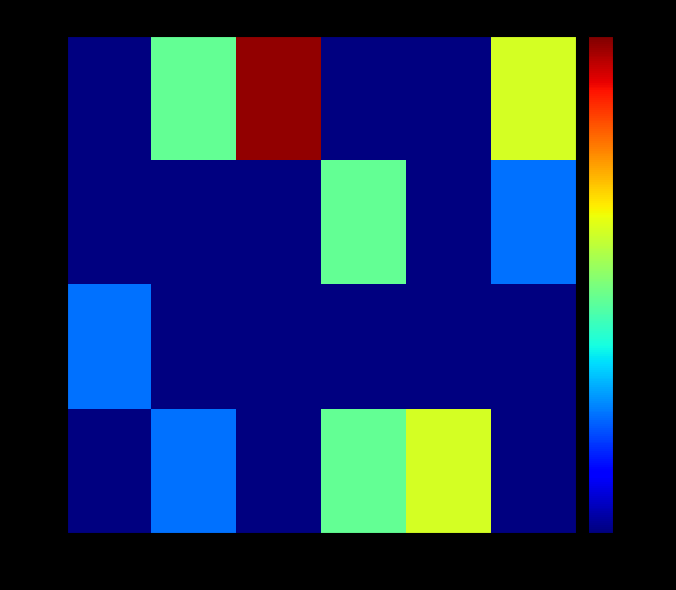

At which category is the sum across all series the highest?

22